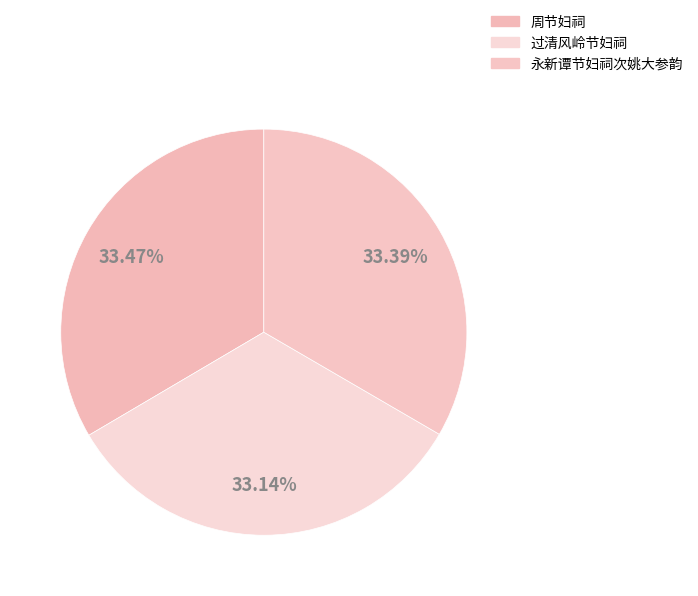

What percentage is the 周节妇祠 slice, to the nearest percent?

33%